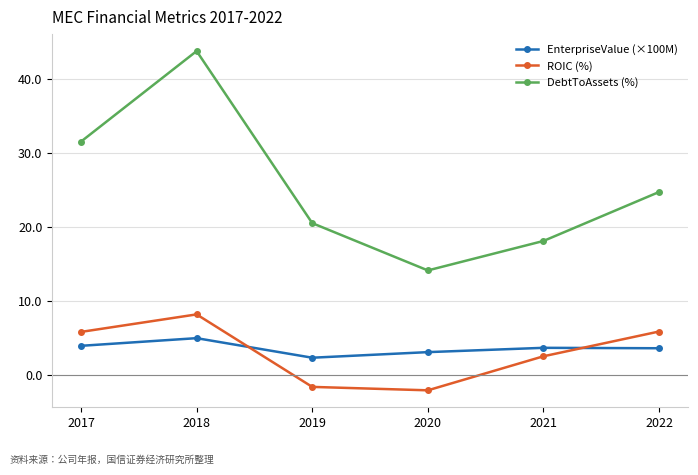

What is the value of the ROIC (%) point at the 4th from the left?

-2.0